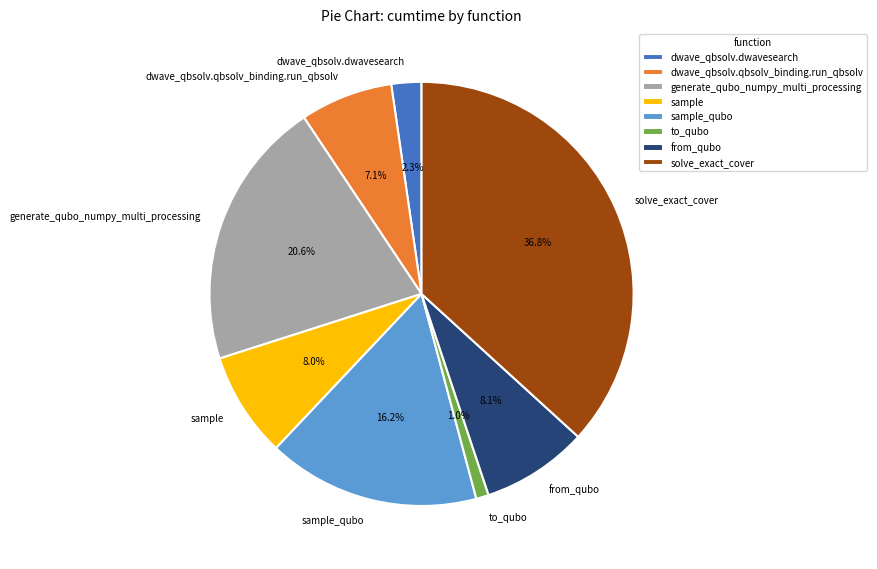

To the nearest percent, what percentage of the pie is to_qubo?

1%